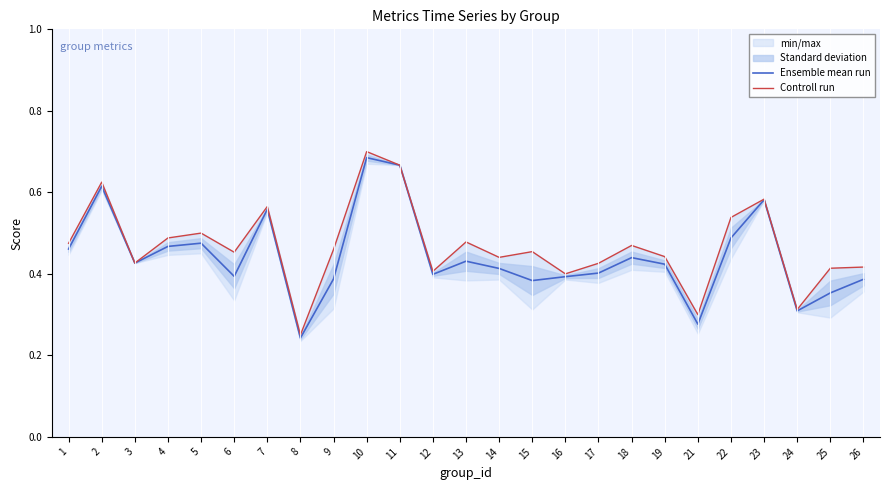

Is the value of Ensemble mean run at 14 greater than the value of Controll run at 21?

Yes